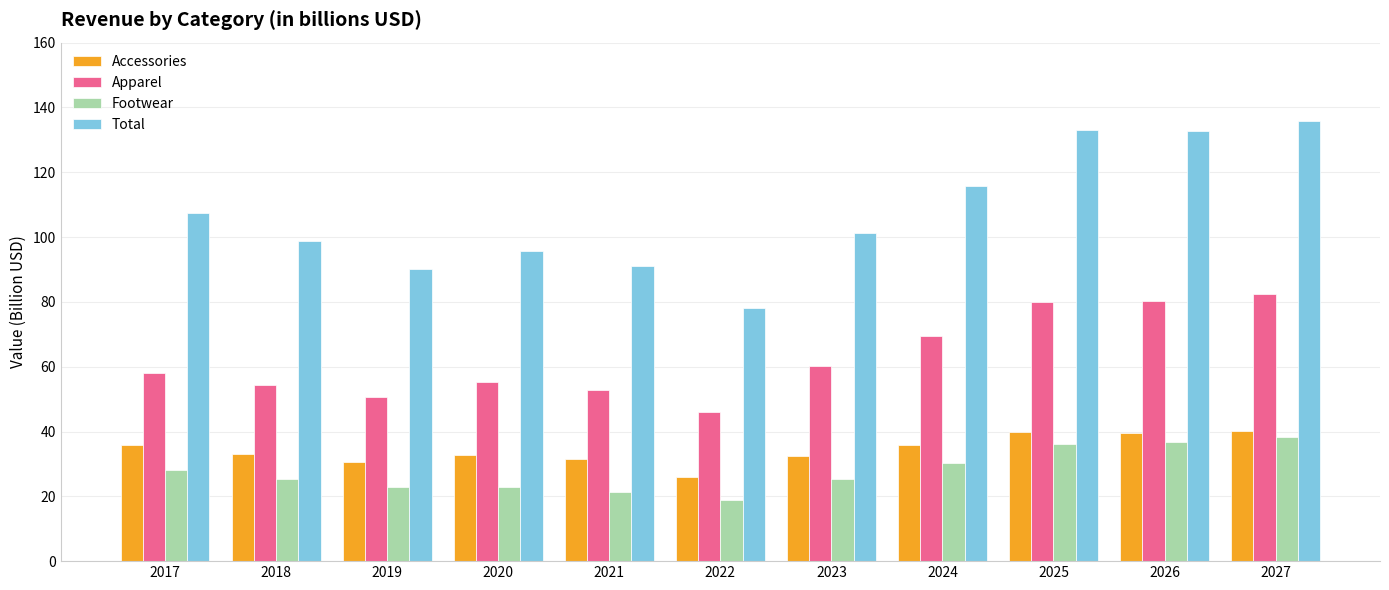

What are all the series names shown in the legend?

Accessories, Apparel, Footwear, Total